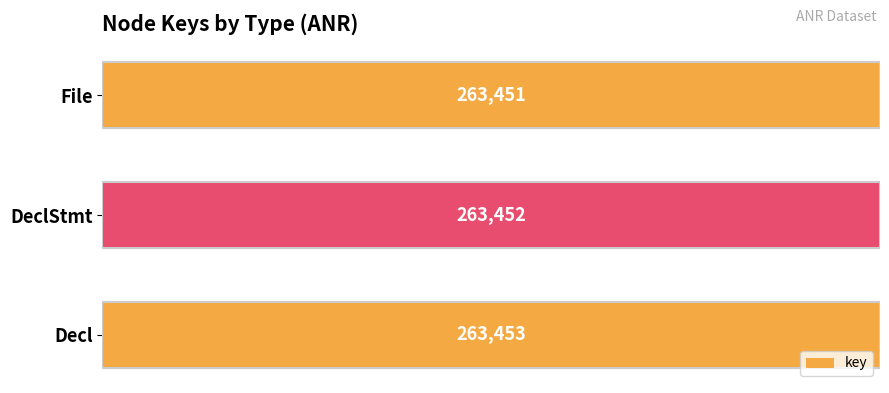

Reading top to bottom, what are all the values shown in this chart?

File=263451	DeclStmt=263452	Decl=263453